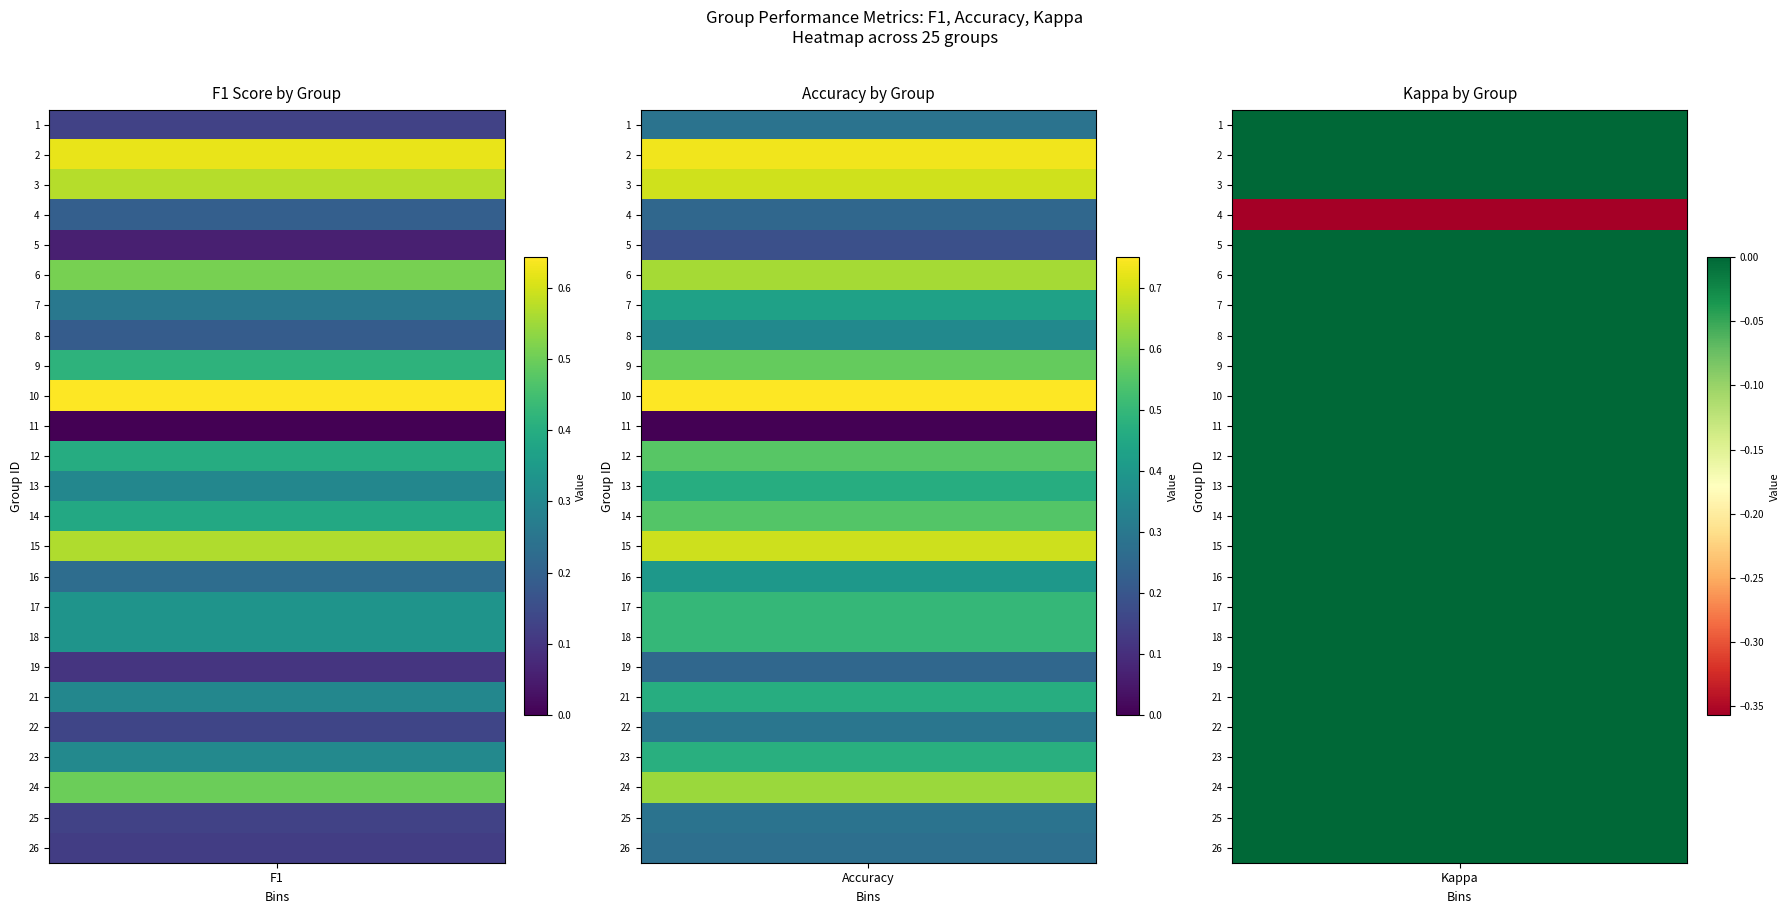

At how many categories does at least one series exceed 0?

24